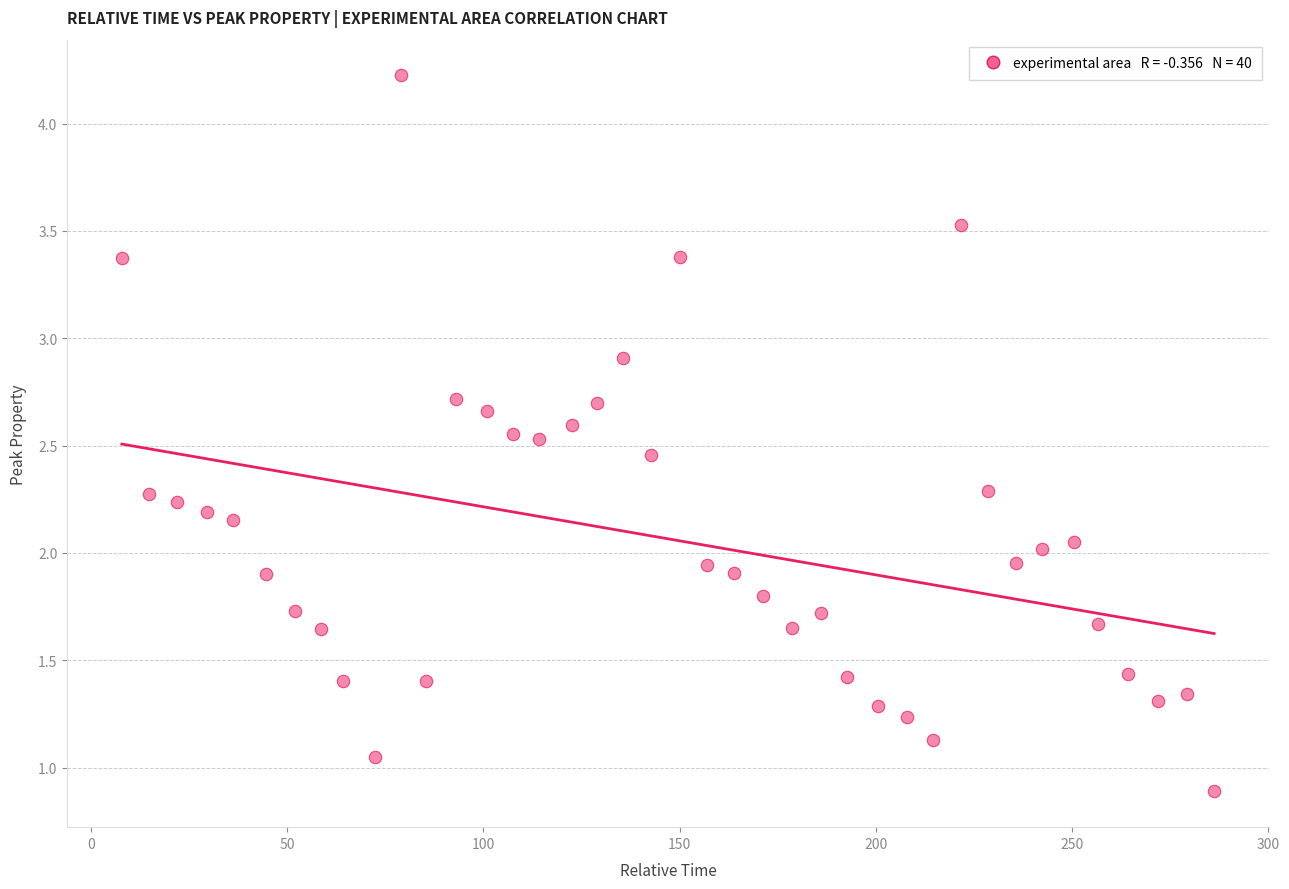

What is the range of Y values (max minus min)?

3.3